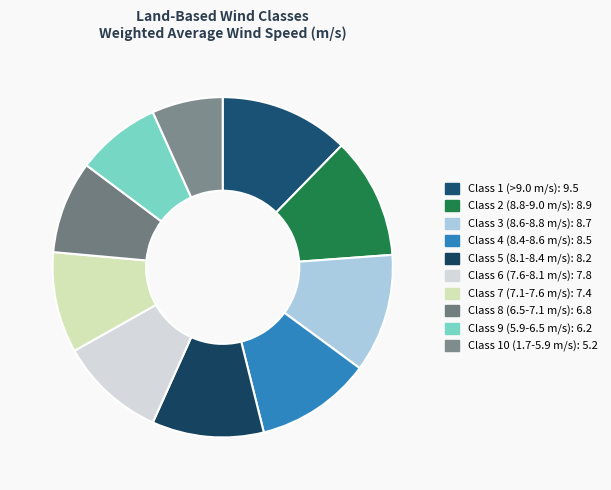

To the nearest percent, what is the combined percentage of Class 8 (6.5-7.1 m/s): 6.8 and Class 10 (1.7-5.9 m/s): 5.2?

16%